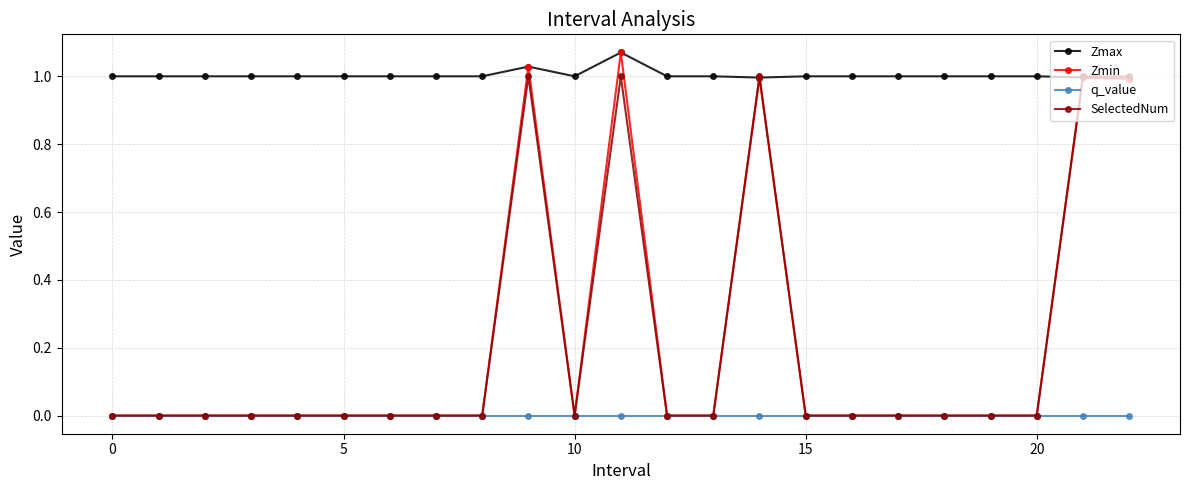

How many lines are shown in the chart?

4